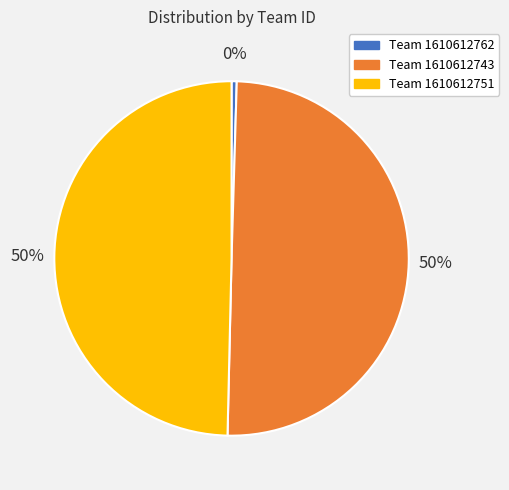

To the nearest percent, what is the average slice percentage?

33%